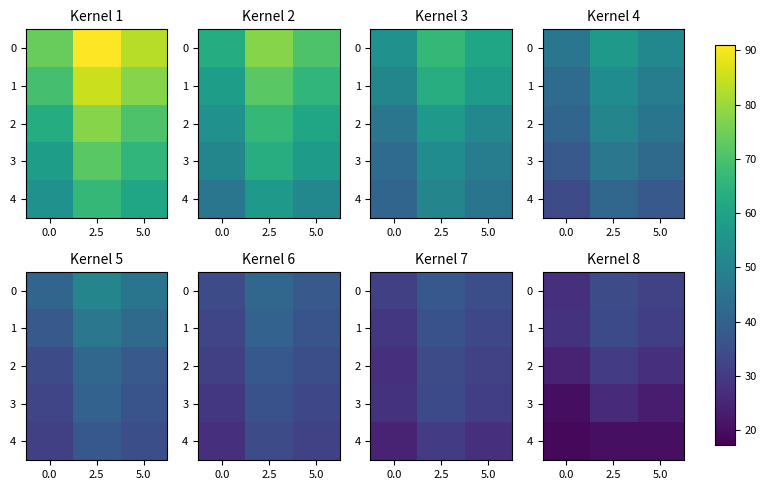

How many data points does each series have?

3